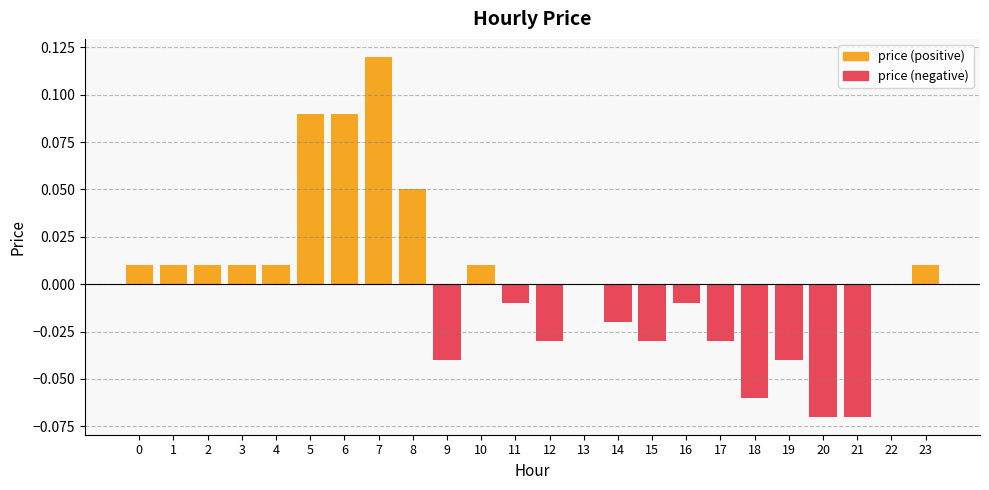

How many price (negative) values are between 0 and 1?

13